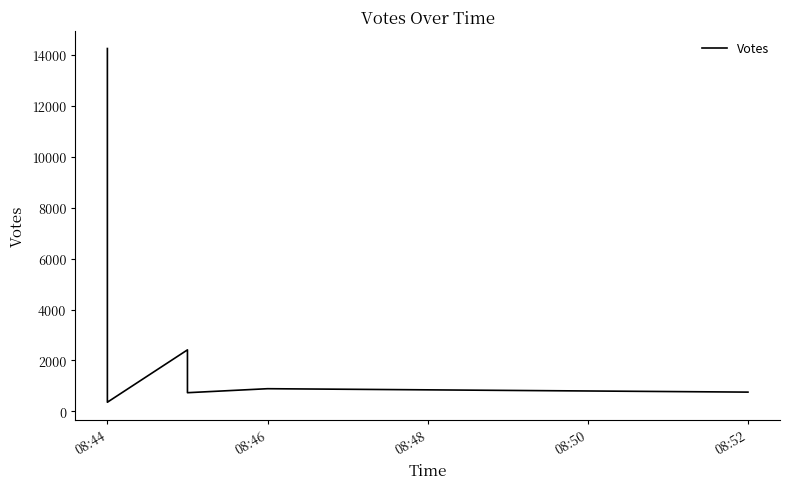

Does the chart have visible grid lines?

No